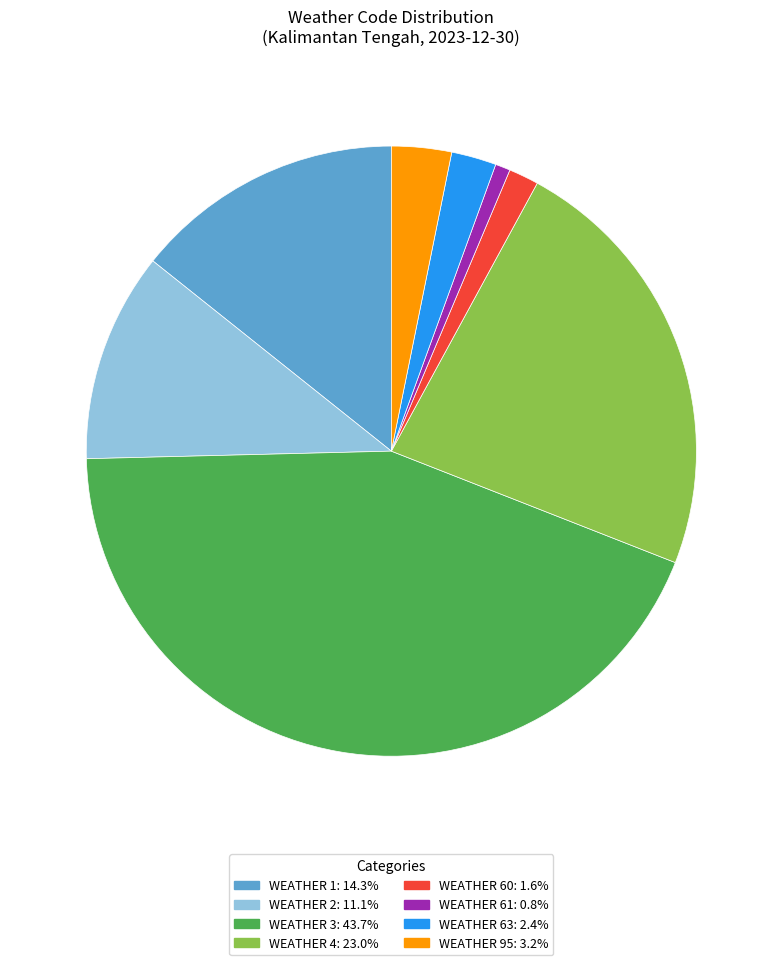

How many segments does this pie chart have?

8